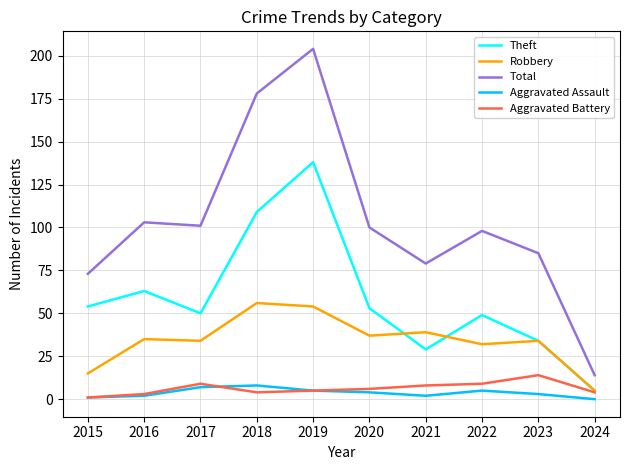

True or false: Total and Theft intersect in this chart.

False